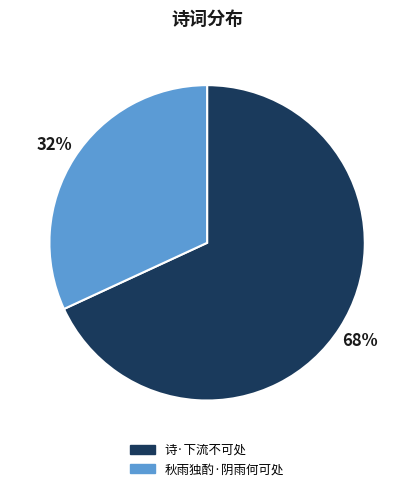

To the nearest percent, what is the difference between the 秋雨独酌·阴雨何可处 and 诗·下流不可处 slice percentages?

36%